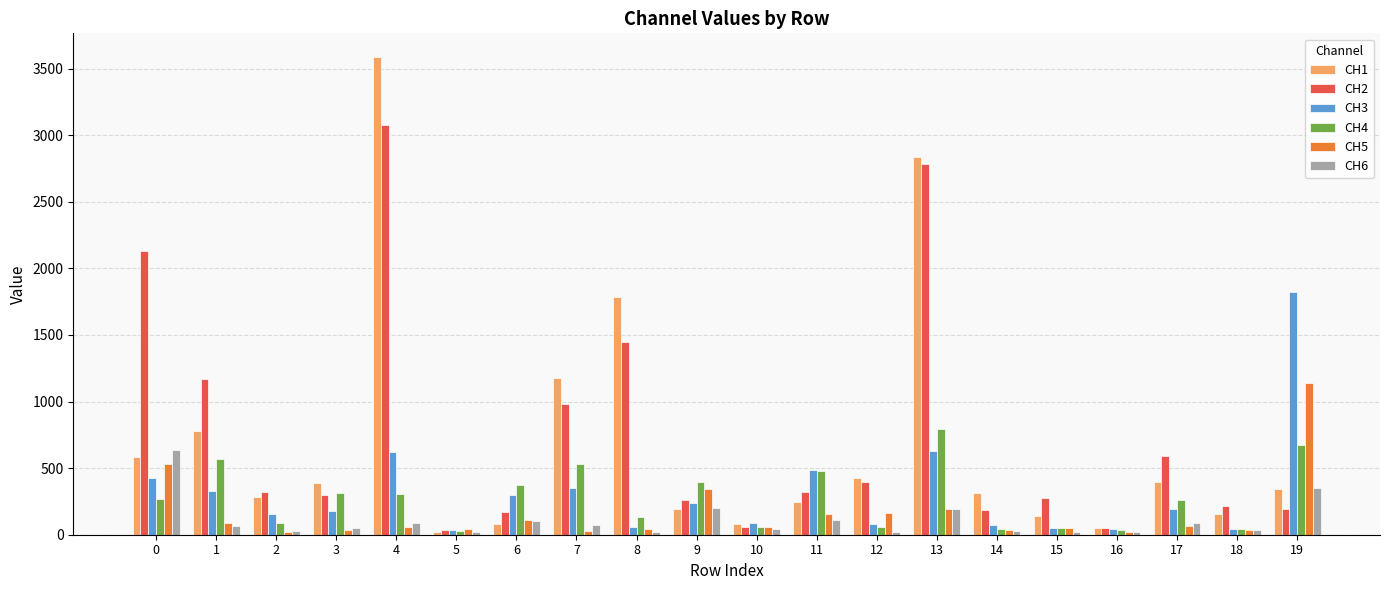

What is the highest value of the CH6 series?

638.6